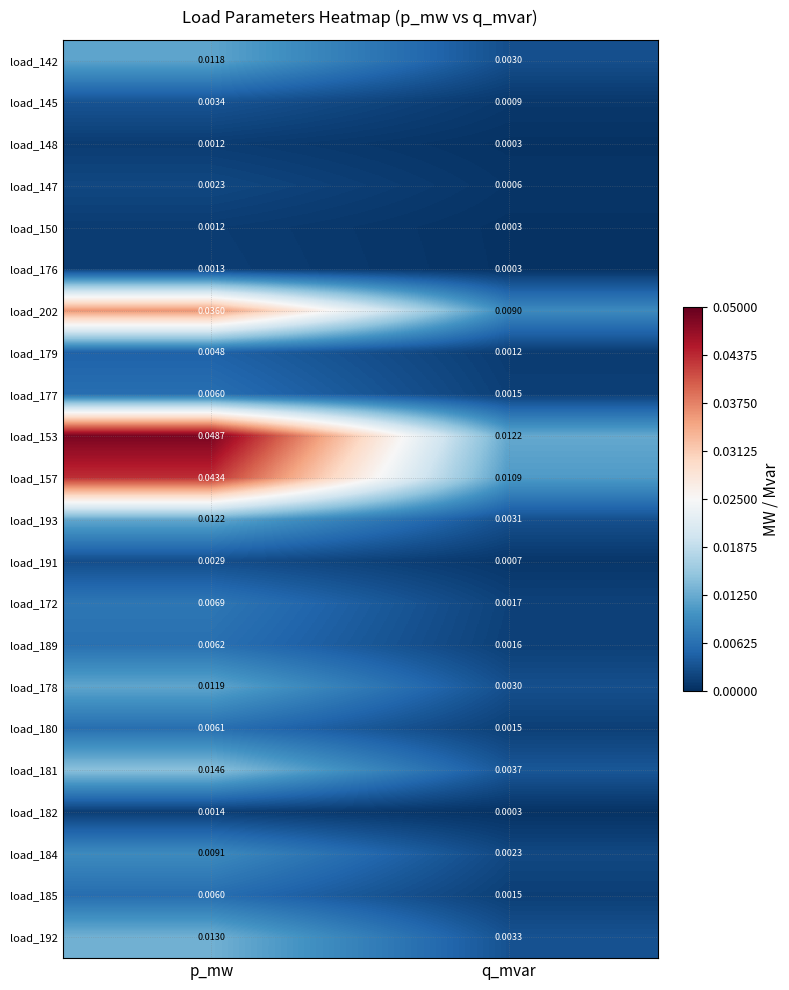

List the labels in order of load_184 value, smallest first.

q_mvar, p_mw